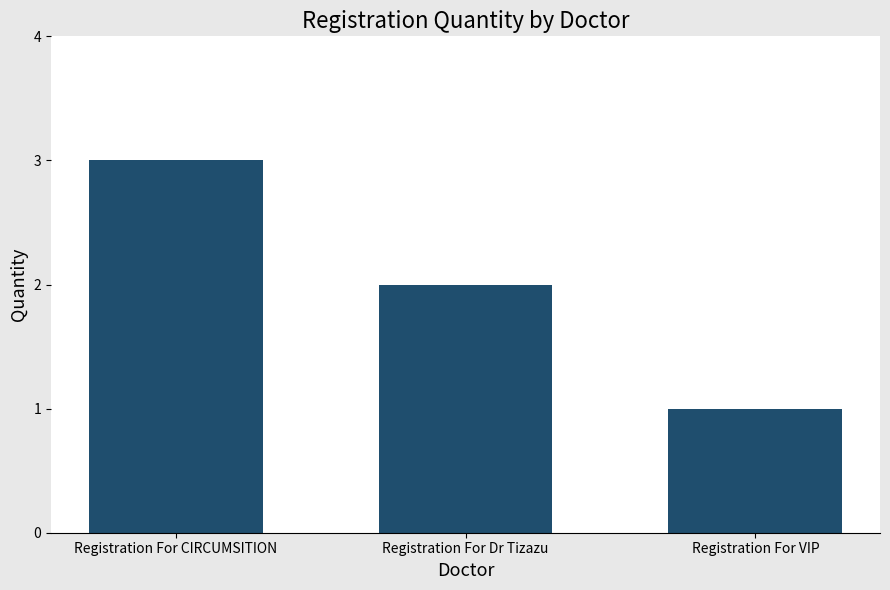

What is the average value?

2